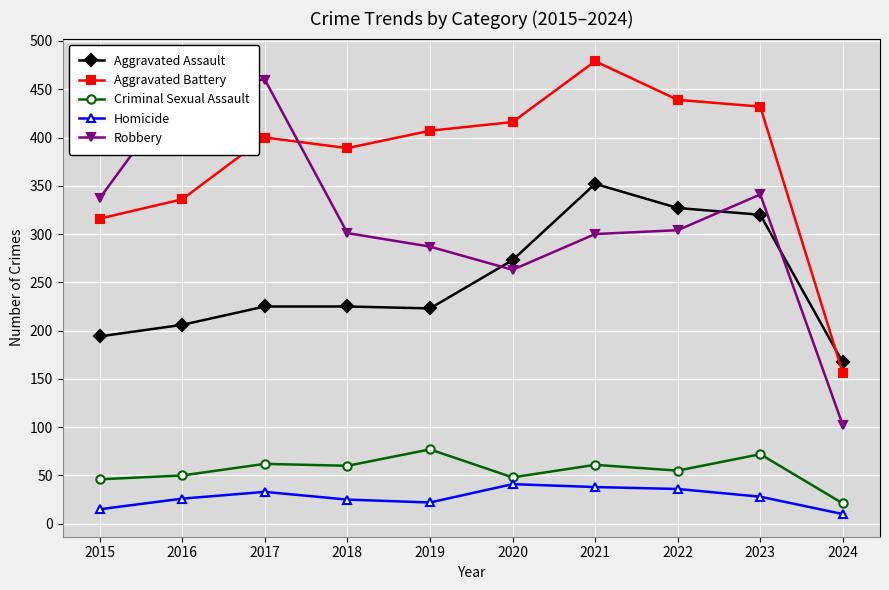

What is the average value of the Aggravated Assault series?

251